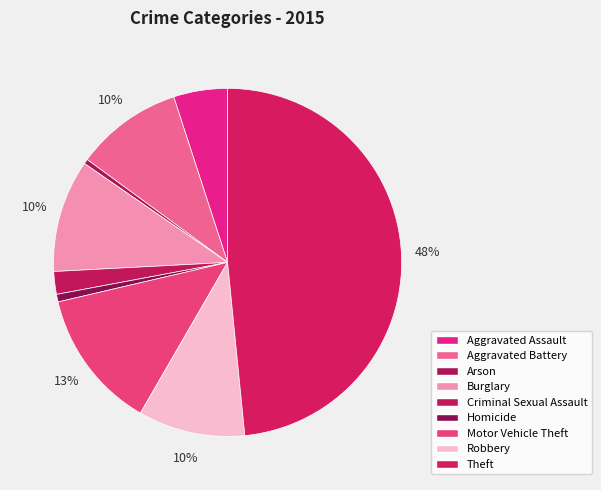

Between Motor Vehicle Theft and Homicide, which is larger?

Motor Vehicle Theft